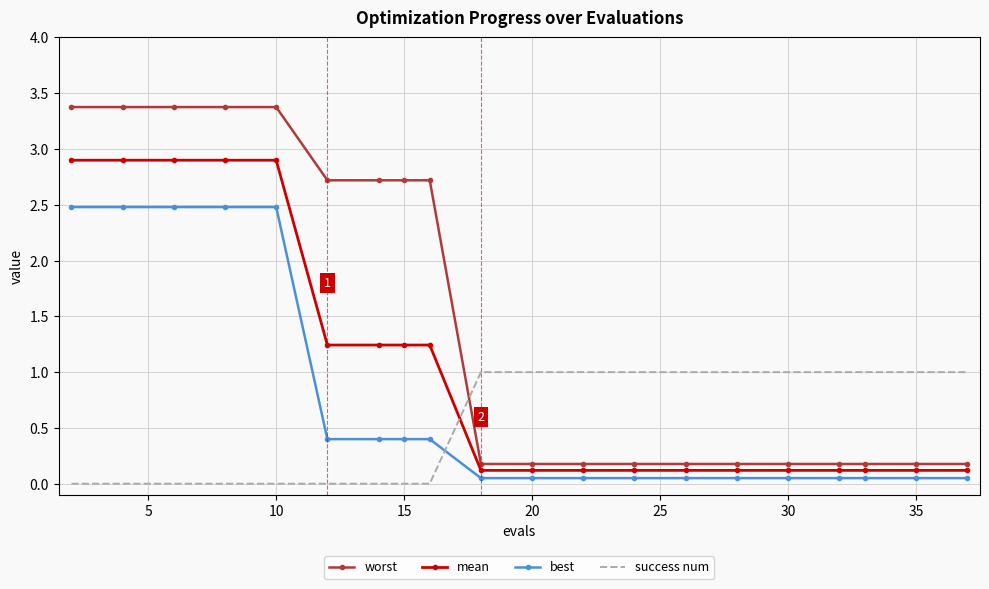

Which series has the largest range (max minus min)?

worst